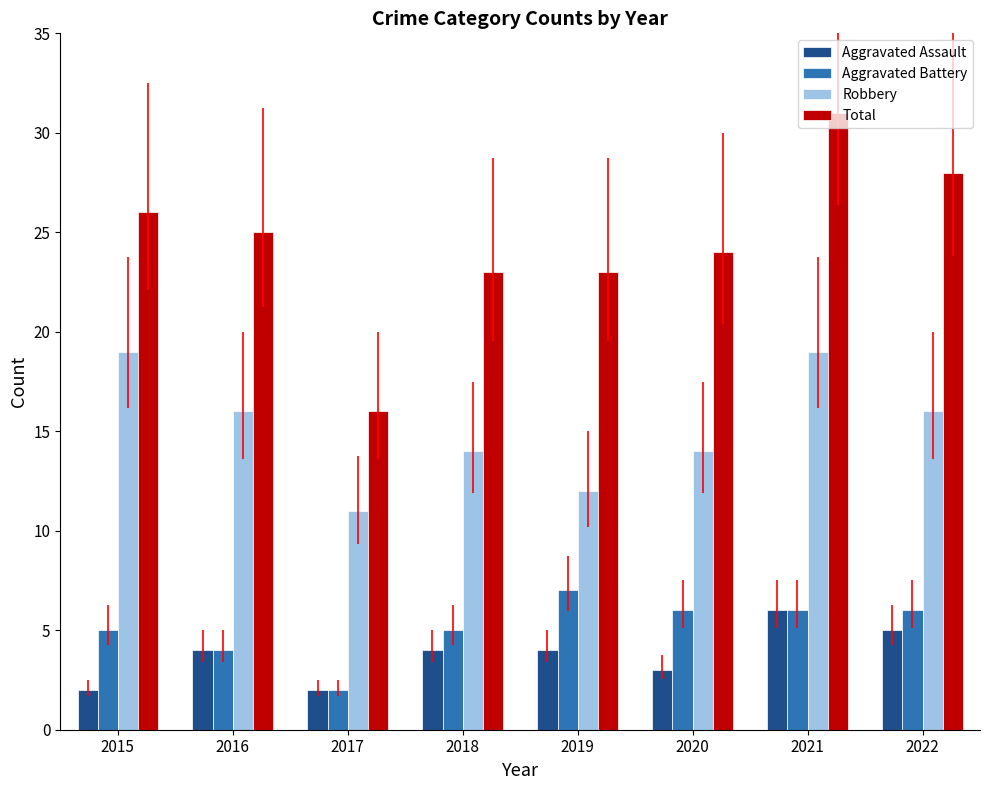

Count the number of data series in this chart.

4